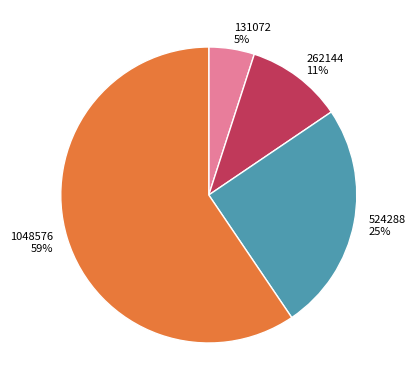

Count the number of slices in the pie.

4